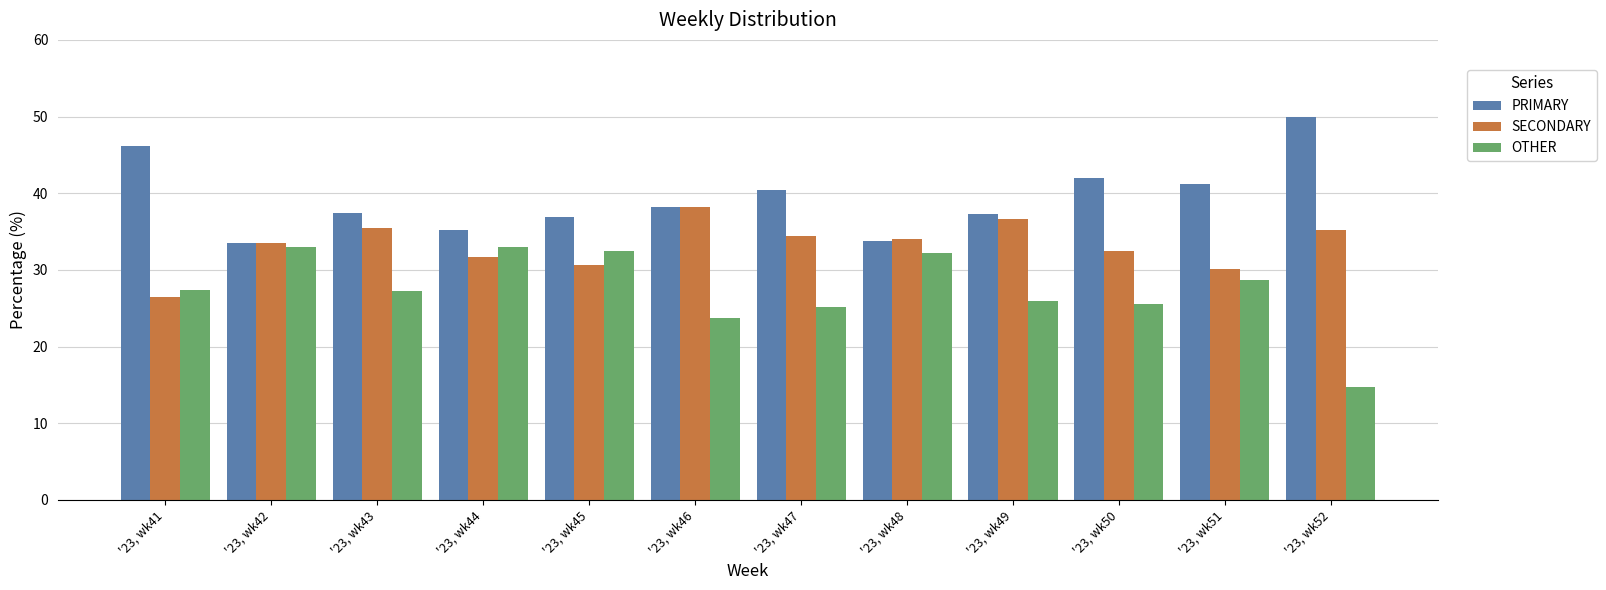

The value of SECONDARY at '23, wk47 is 10.9. True or false?

False